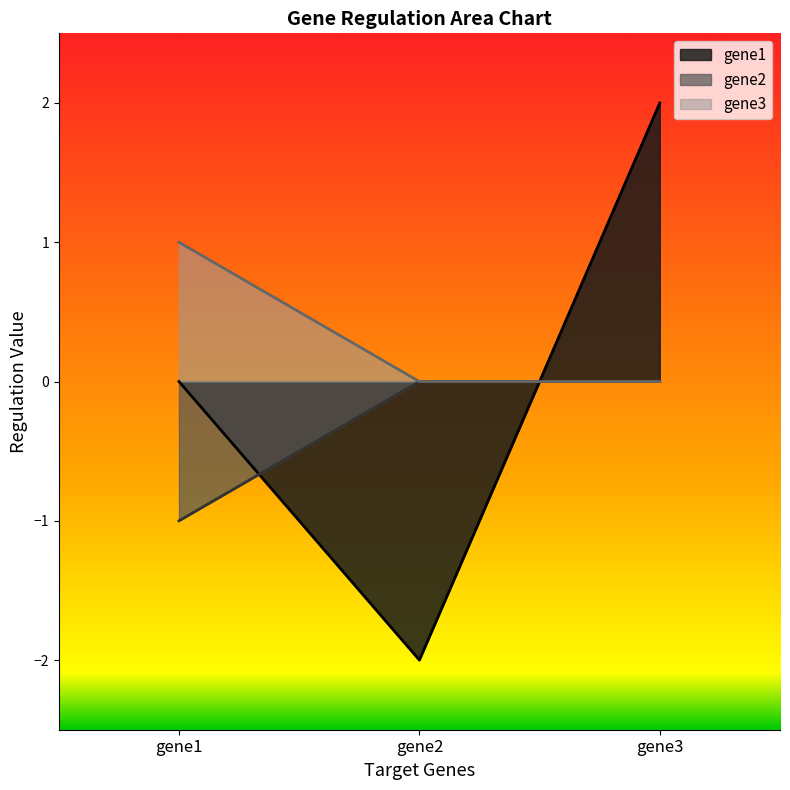

Rank the series by their maximum value, from lowest to highest.

gene2, gene3, gene1